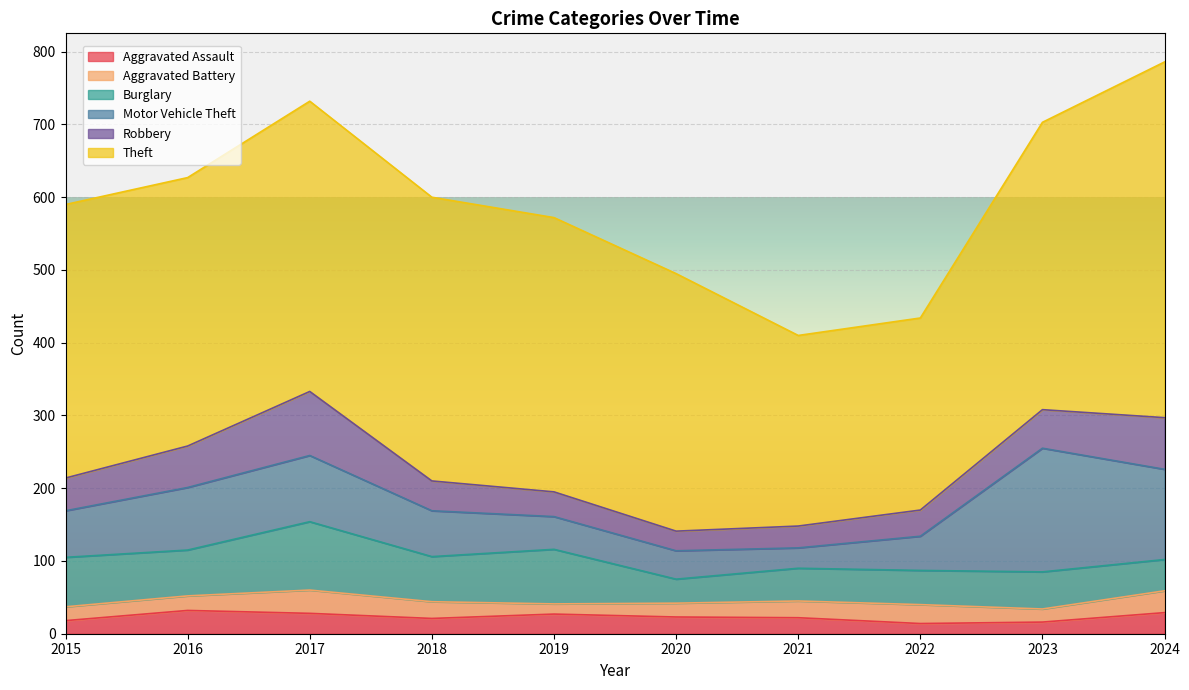

At which category does Motor Vehicle Theft reach its first local peak?

2017